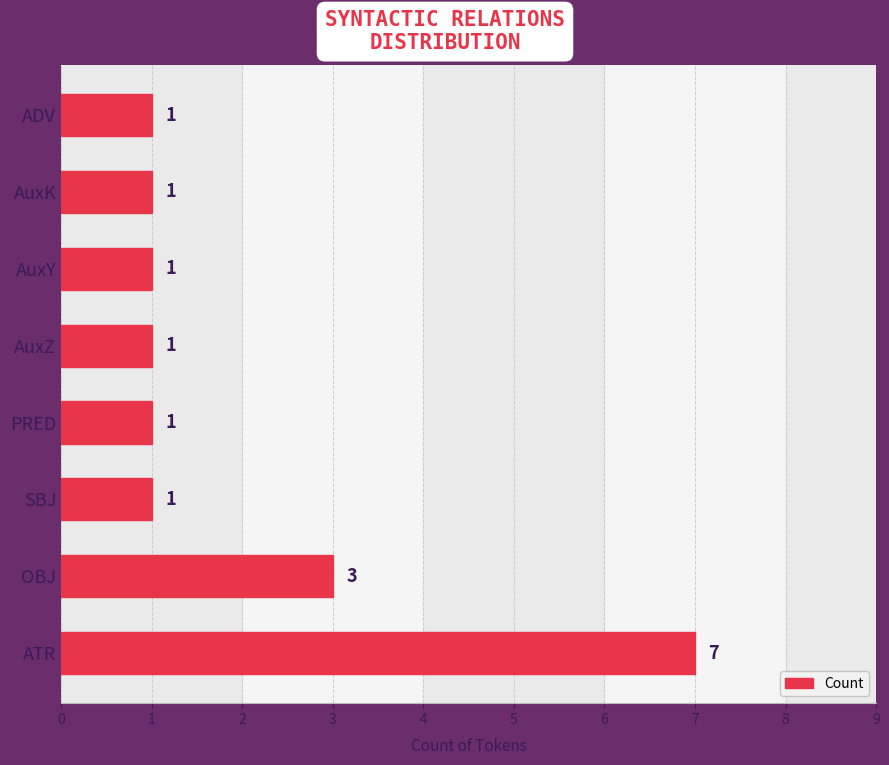

At which label is the value closest to 4?

OBJ